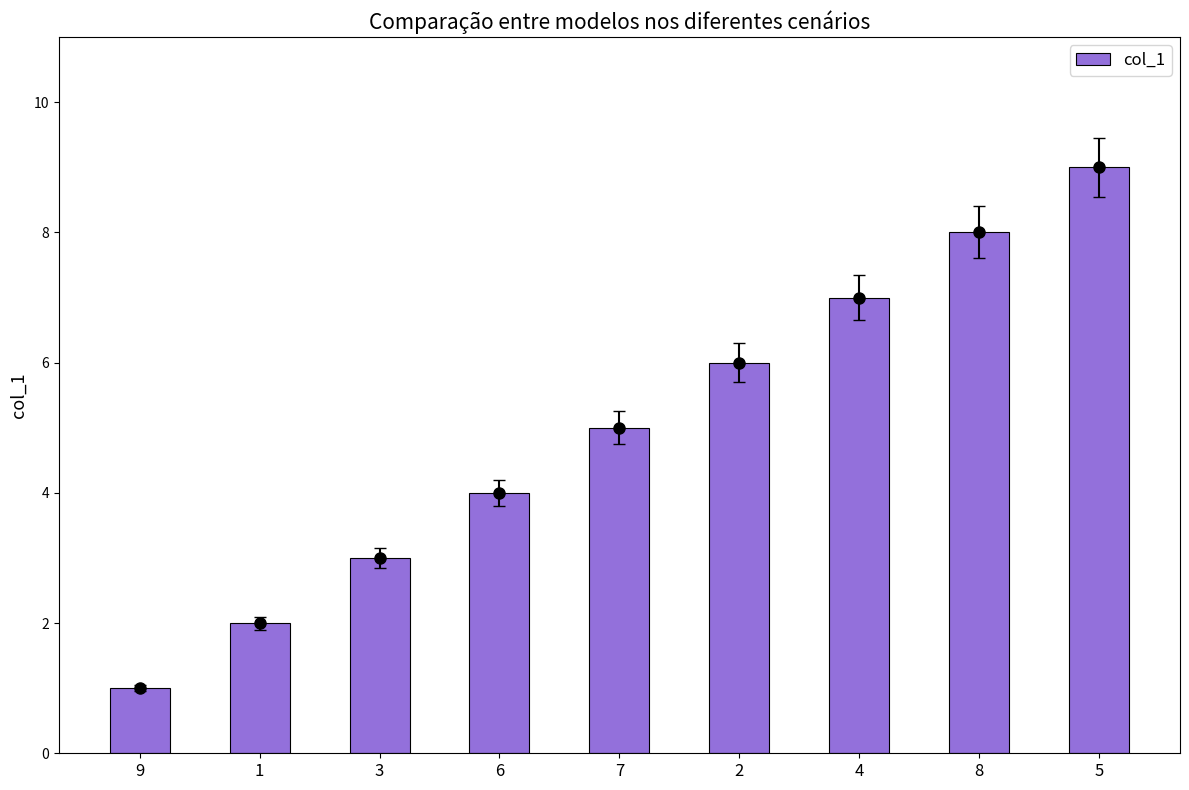

What is the difference between the maximum and minimum values?

8